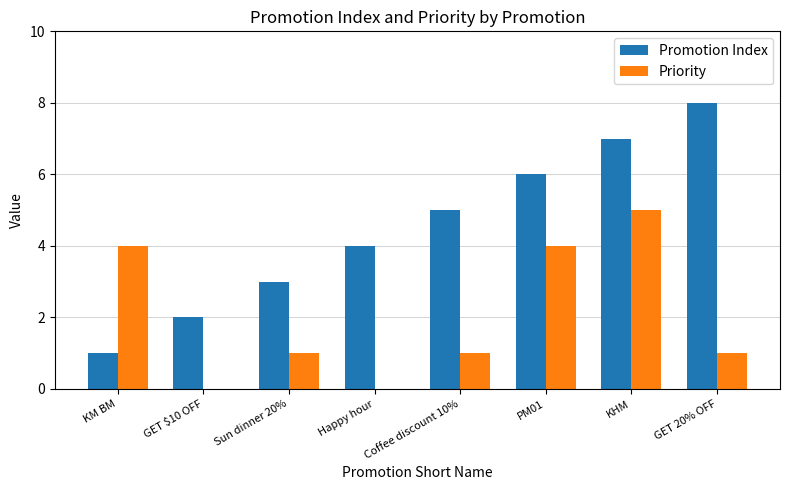

What is the greatest value displayed?

8